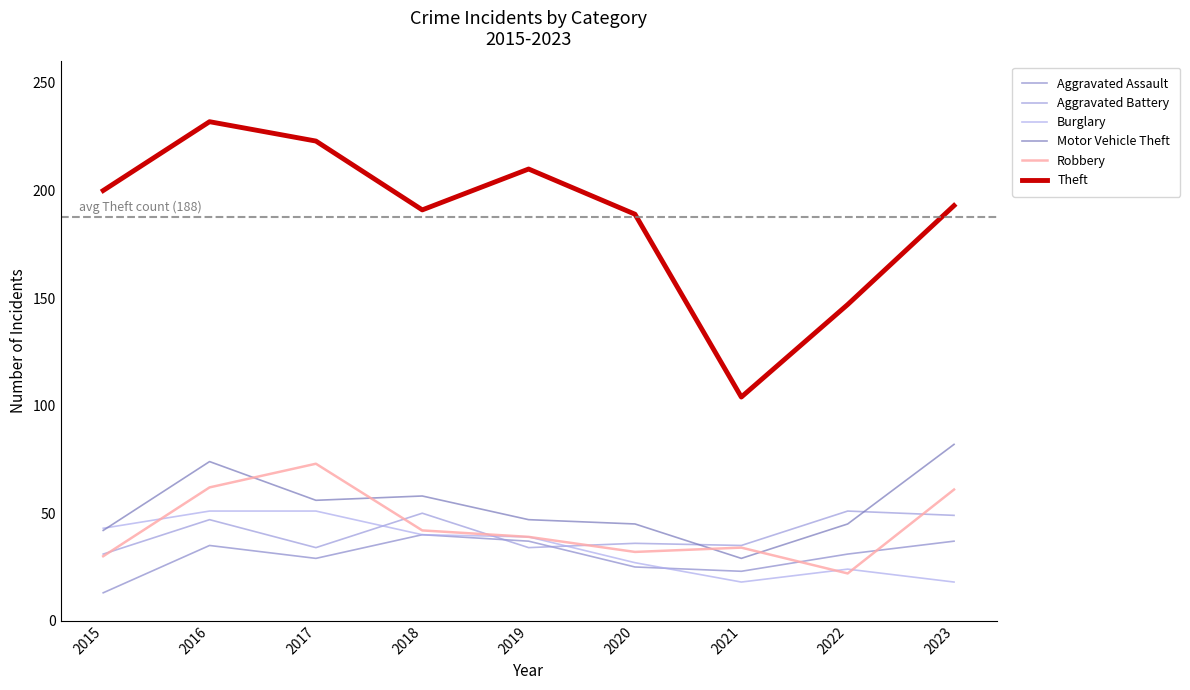

Does the chart have visible grid lines?

No